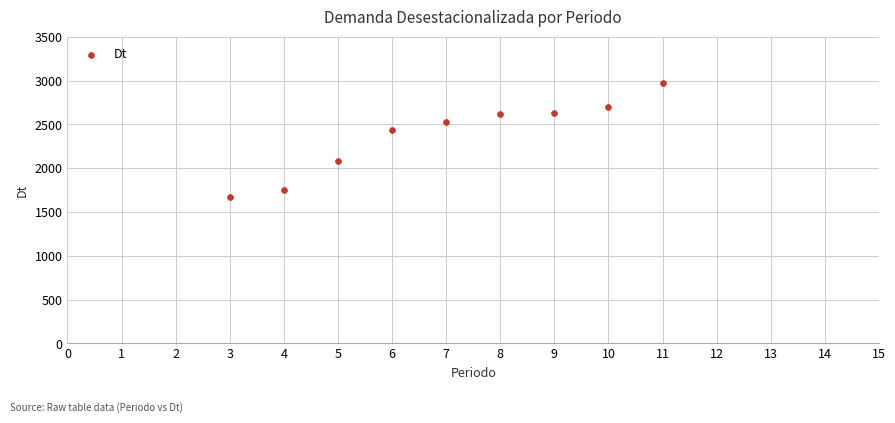

What is the range of X values (max minus min)?

8.0